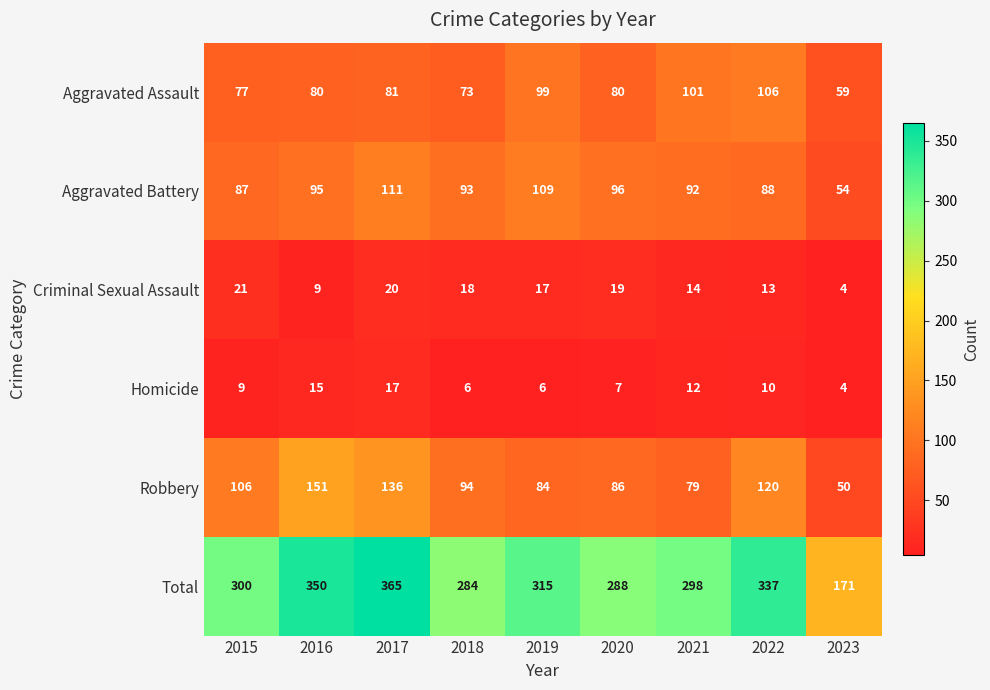

Which series has the largest total across all categories?

Total